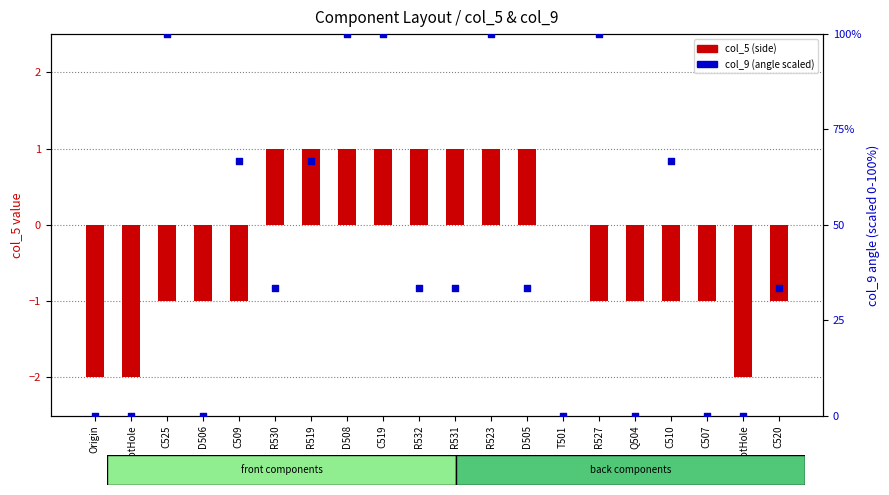

At how many categories does at least one series exceed 83?

5